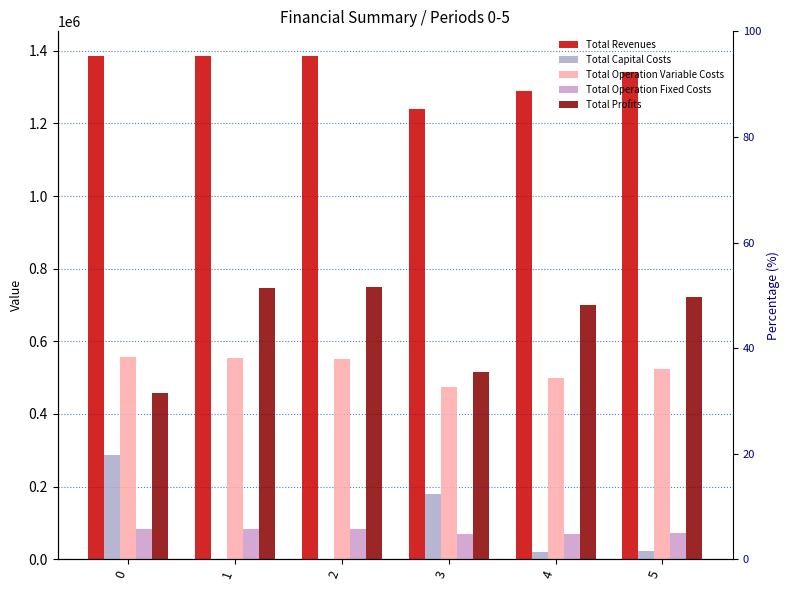

What is the maximum value for Total Revenues?

1384543.6